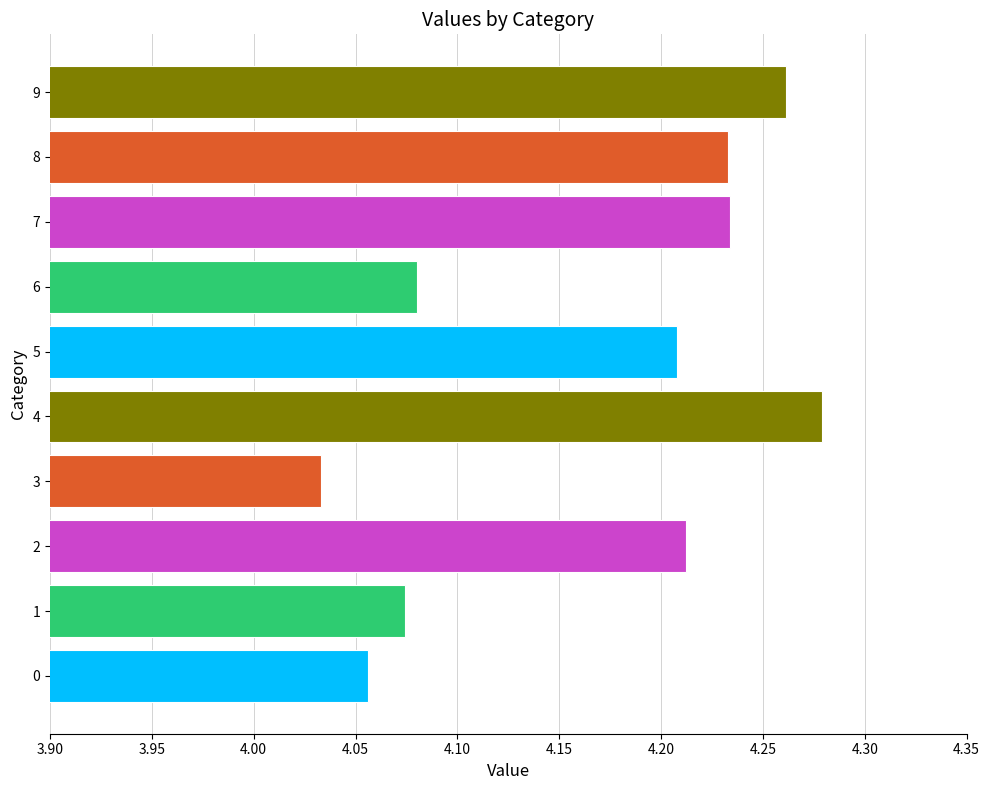

What is the difference between the maximum and minimum values?

0.2